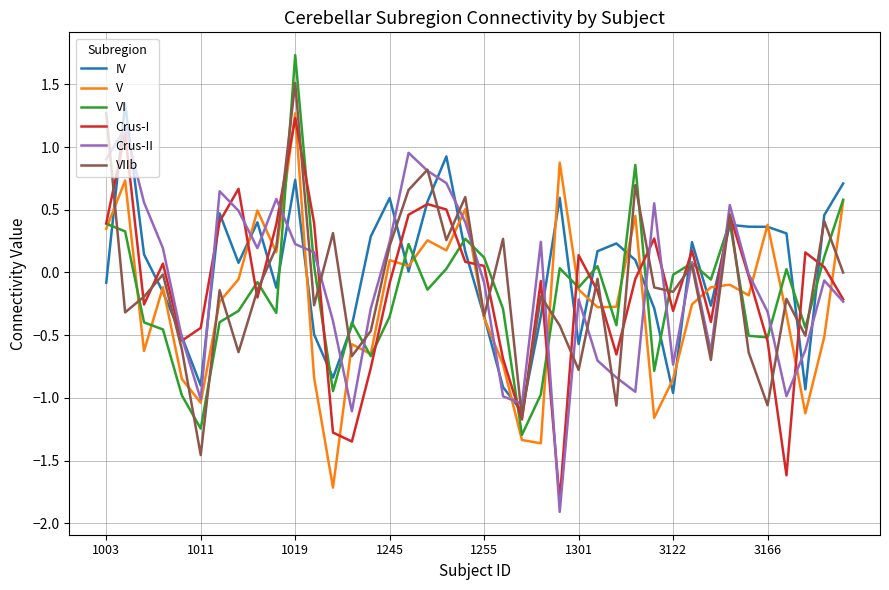

What is the greatest value displayed?

1.7